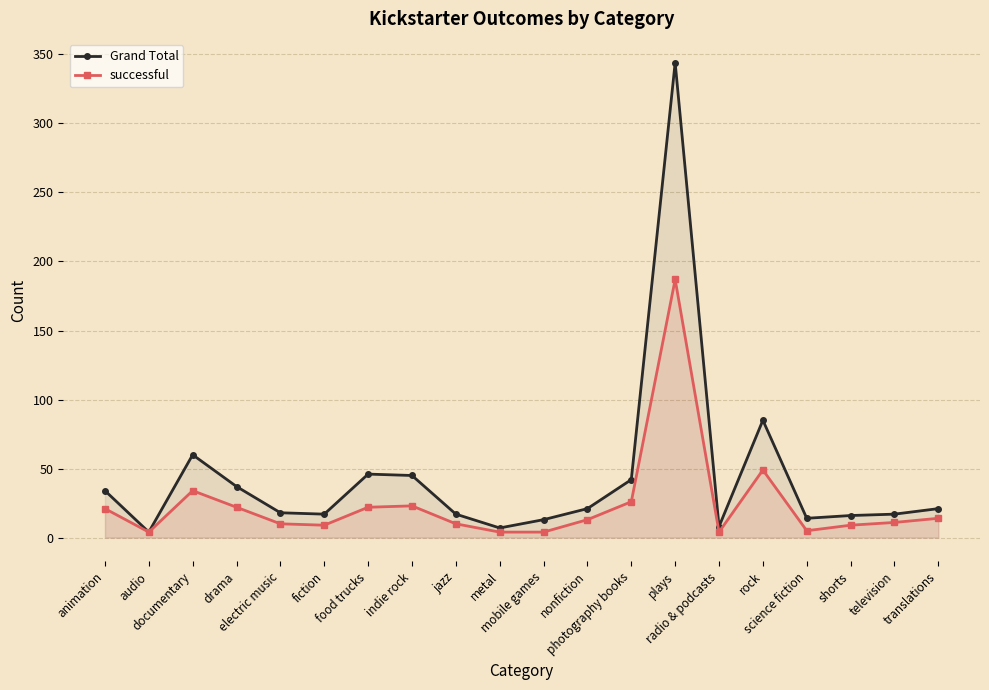

Is the value of Grand Total at photography books greater than the value of successful at fiction?

Yes